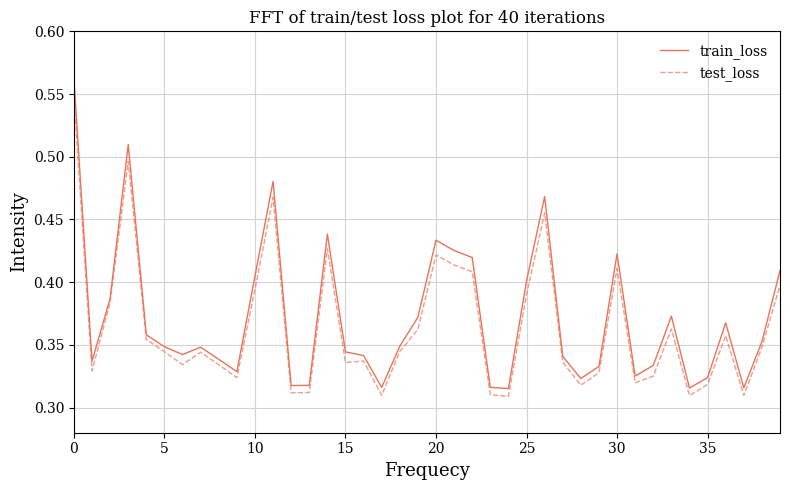

Which series has the largest range (max minus min)?

train_loss